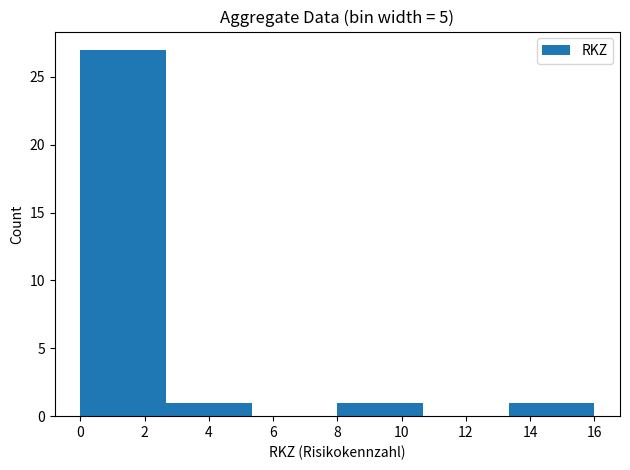

Over which range of the x-axis is the bar tallest?

0.0 to 2.6